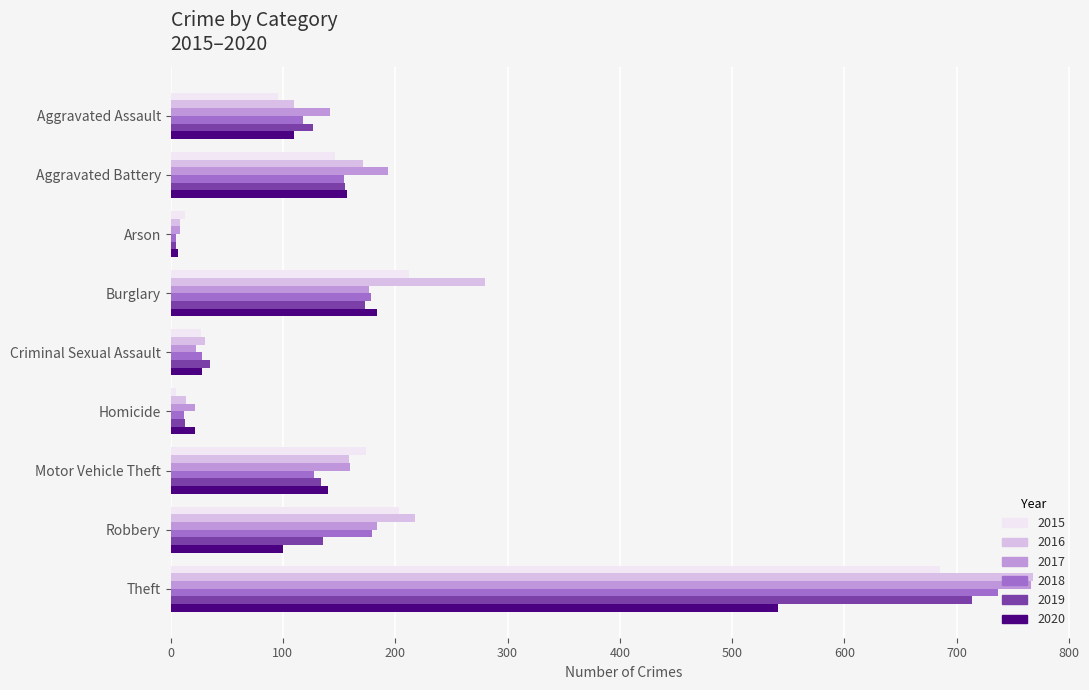

What is the highest value of the 2015 series?

685